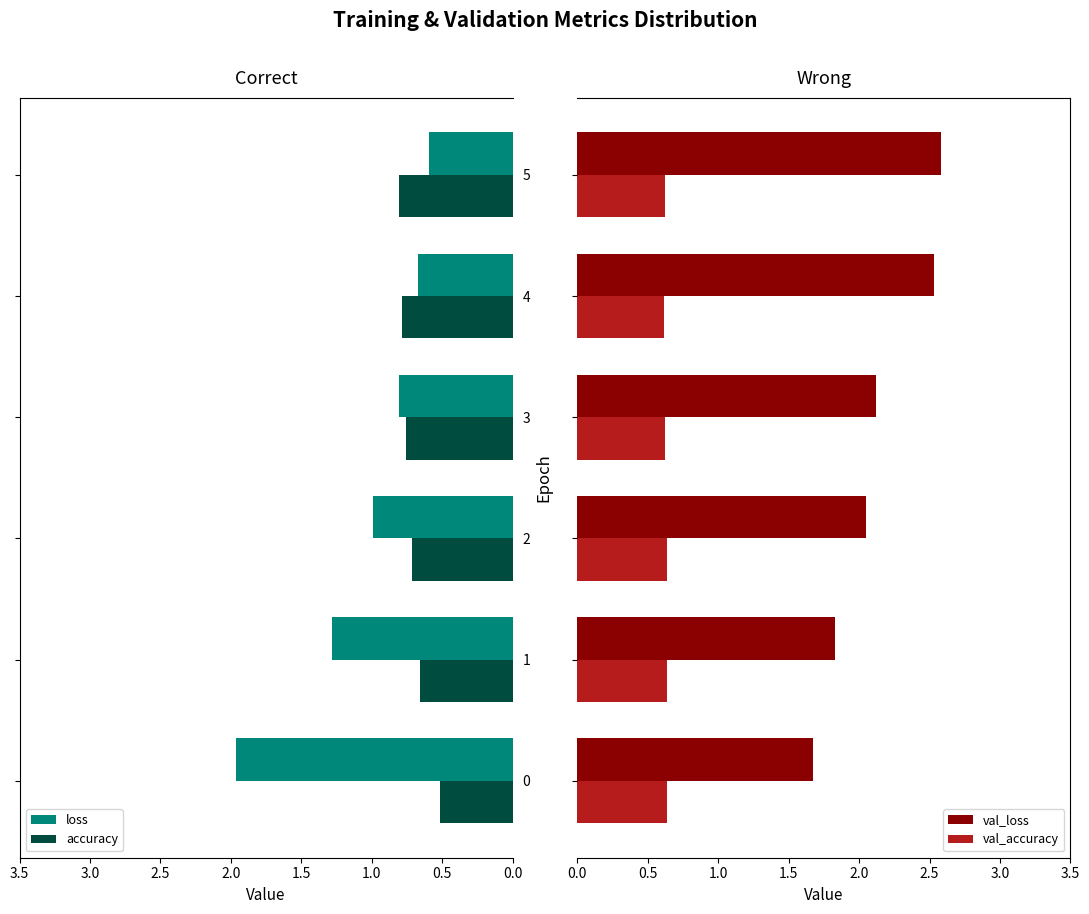

What is the average value of the val_loss series?

2.1